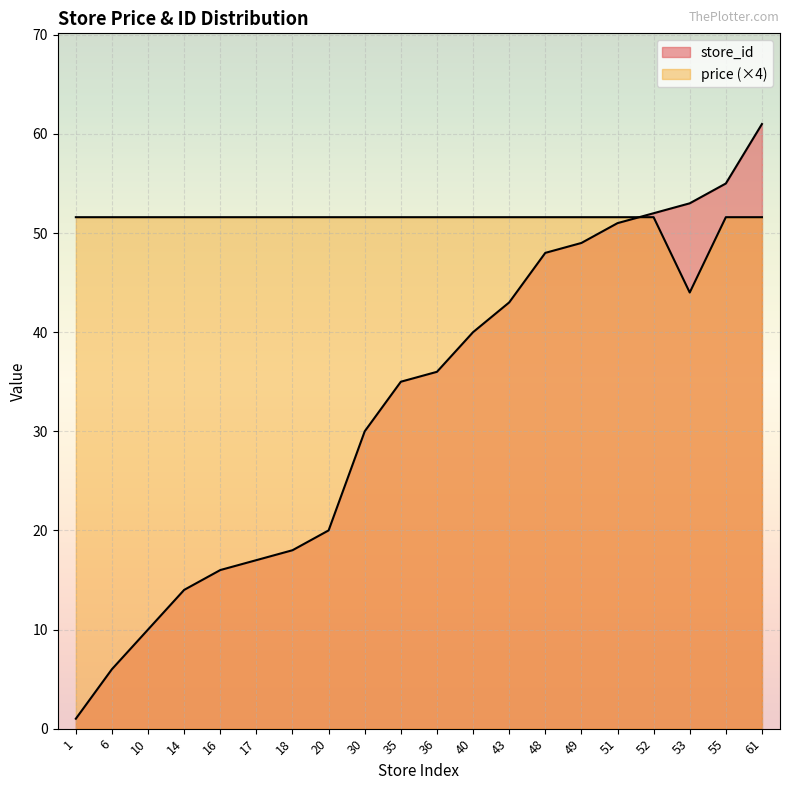

Is the value of price at 16 greater than the value of store_id at 61?

No